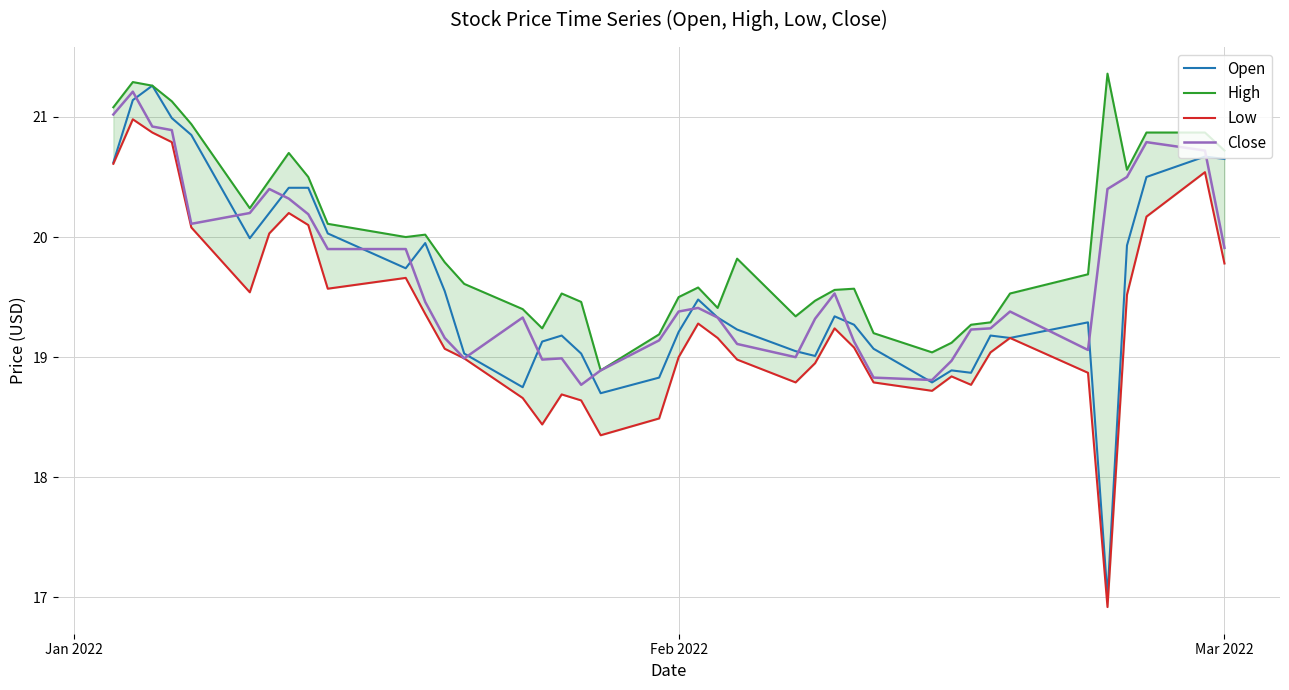

Which series has the widest spread of values?

Open